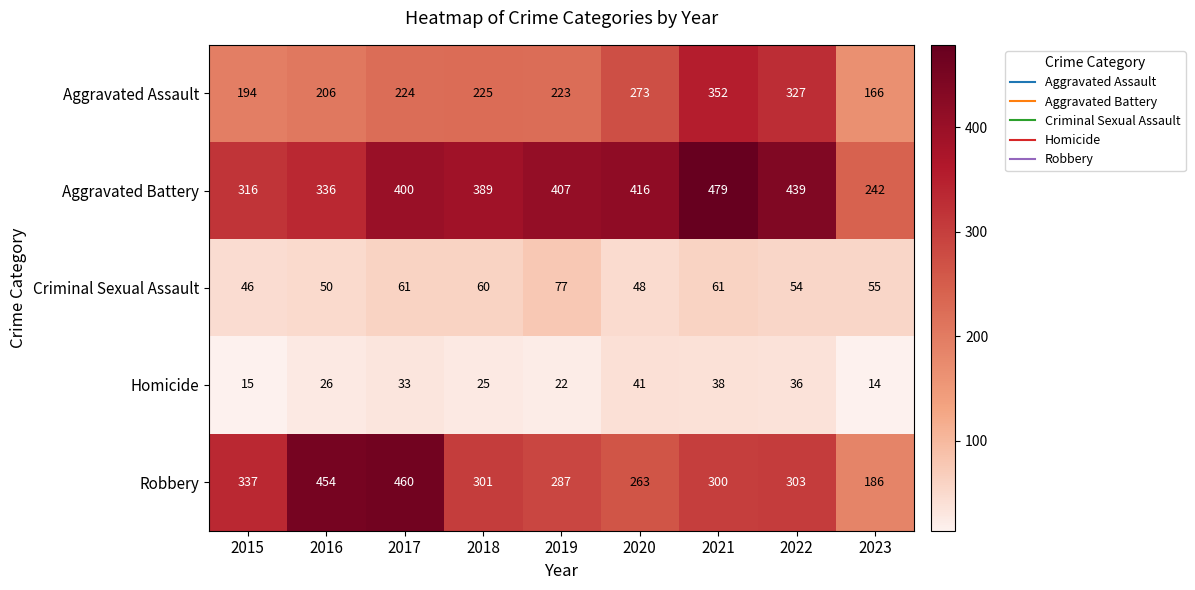

Count the number of categories in the chart.

9